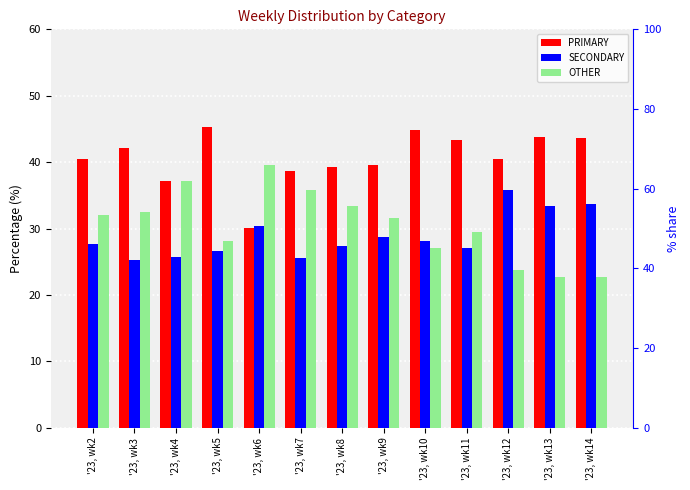

List the labels in order of SECONDARY value, smallest first.

'23, wk3, '23, wk7, '23, wk4, '23, wk5, '23, wk11, '23, wk8, '23, wk2, '23, wk10, '23, wk9, '23, wk6, '23, wk13, '23, wk14, '23, wk12